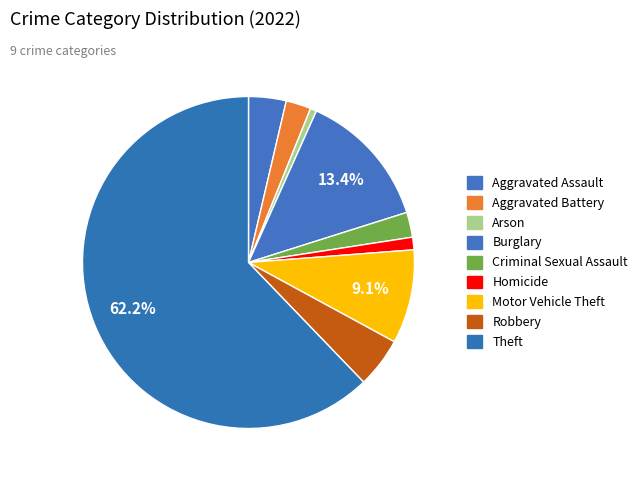

Between Burglary and Arson, which is larger?

Burglary